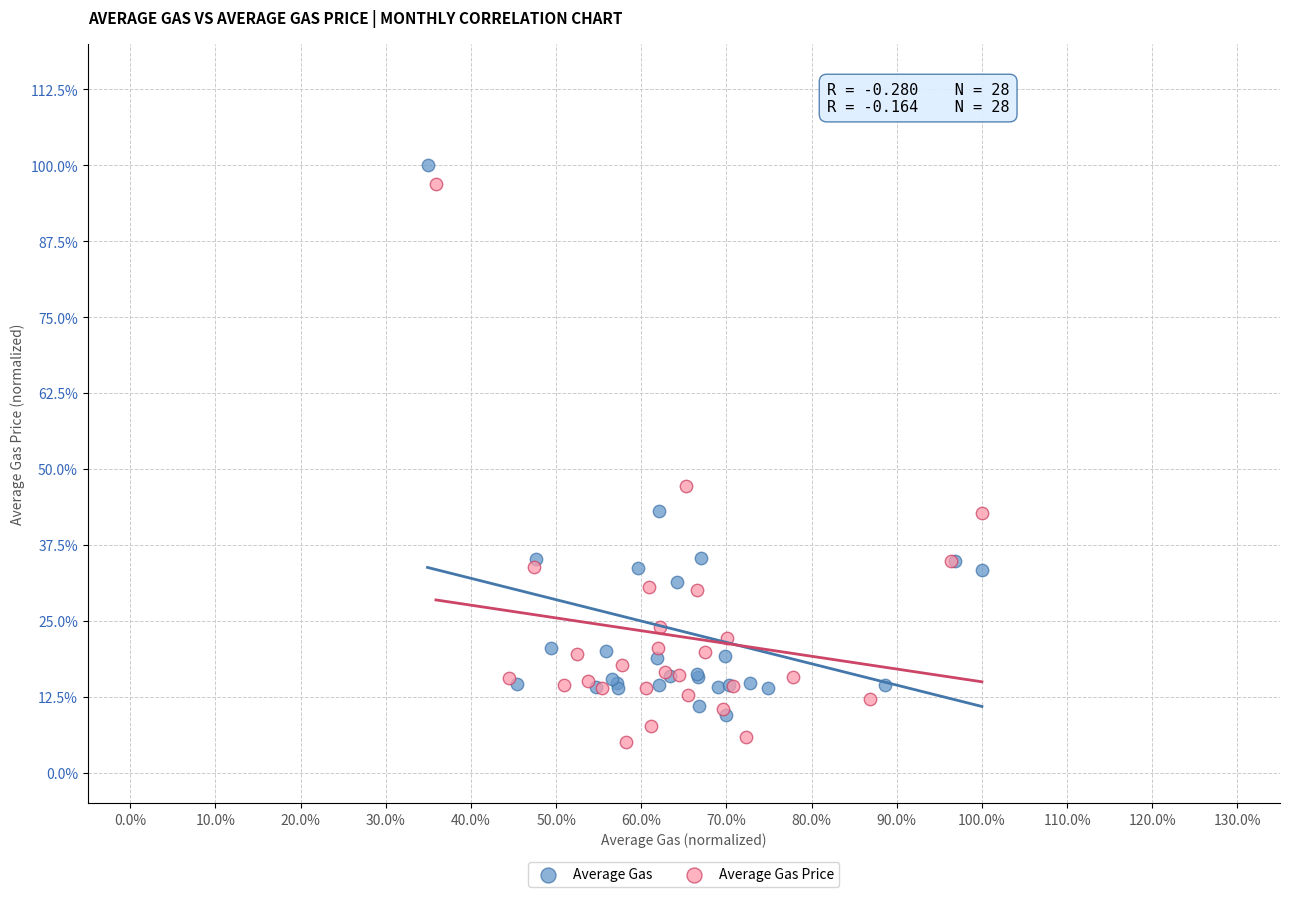

What are all the series names shown in the legend?

Average Gas, Average Gas Price